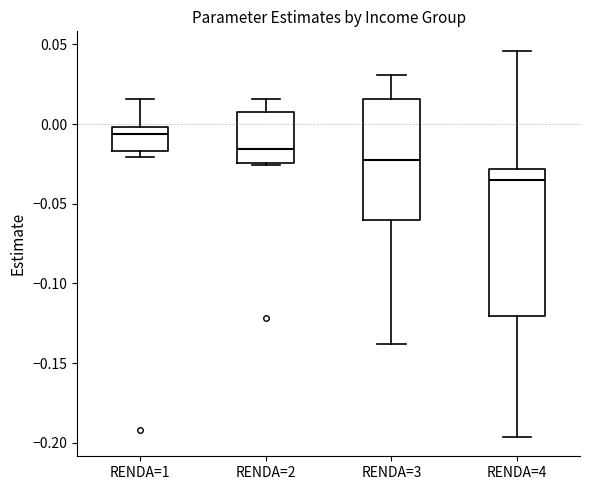

Reading left to right, read every box against the y-axis: the position of its median line, the range the box covers, and the ends of its whiskers. The values are not printed on the chart, so give them approximately, as read against the axis.

RENDA=1: median -0.005, box -0.015 to 0.000, whiskers -0.020 to 0.015
RENDA=2: median -0.015, box -0.025 to 0.010, whiskers -0.025 (just below the box's lower edge) to 0.015
RENDA=3: median -0.020, box -0.060 to 0.015, whiskers -0.140 to 0.030
RENDA=4: median -0.035, box -0.120 to -0.030, whiskers -0.195 to 0.045